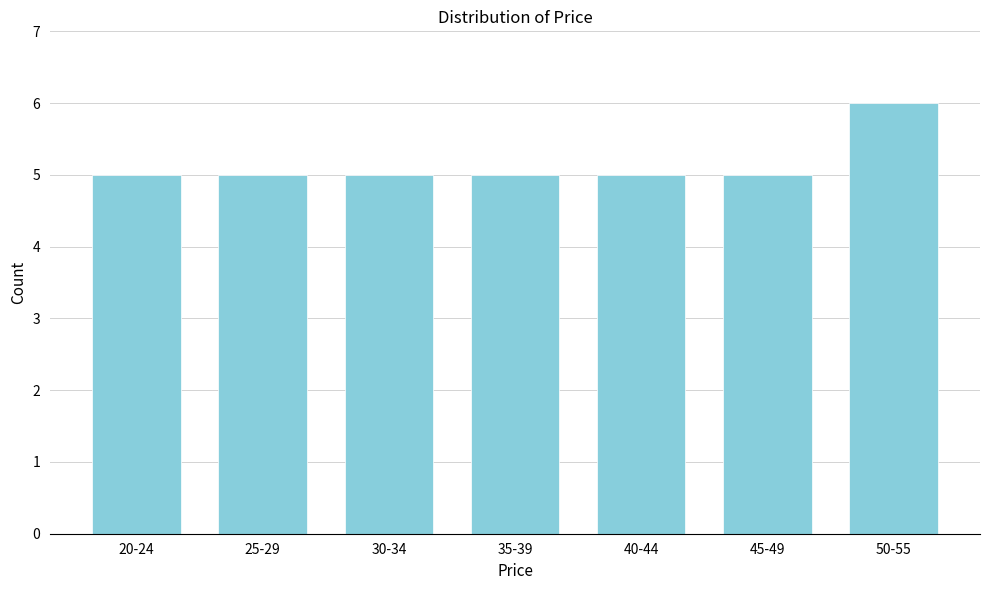

Reading right to left, extract all data points from this chart.

50-55=6	45-49=5	40-44=5	35-39=5	30-34=5	25-29=5	20-24=5